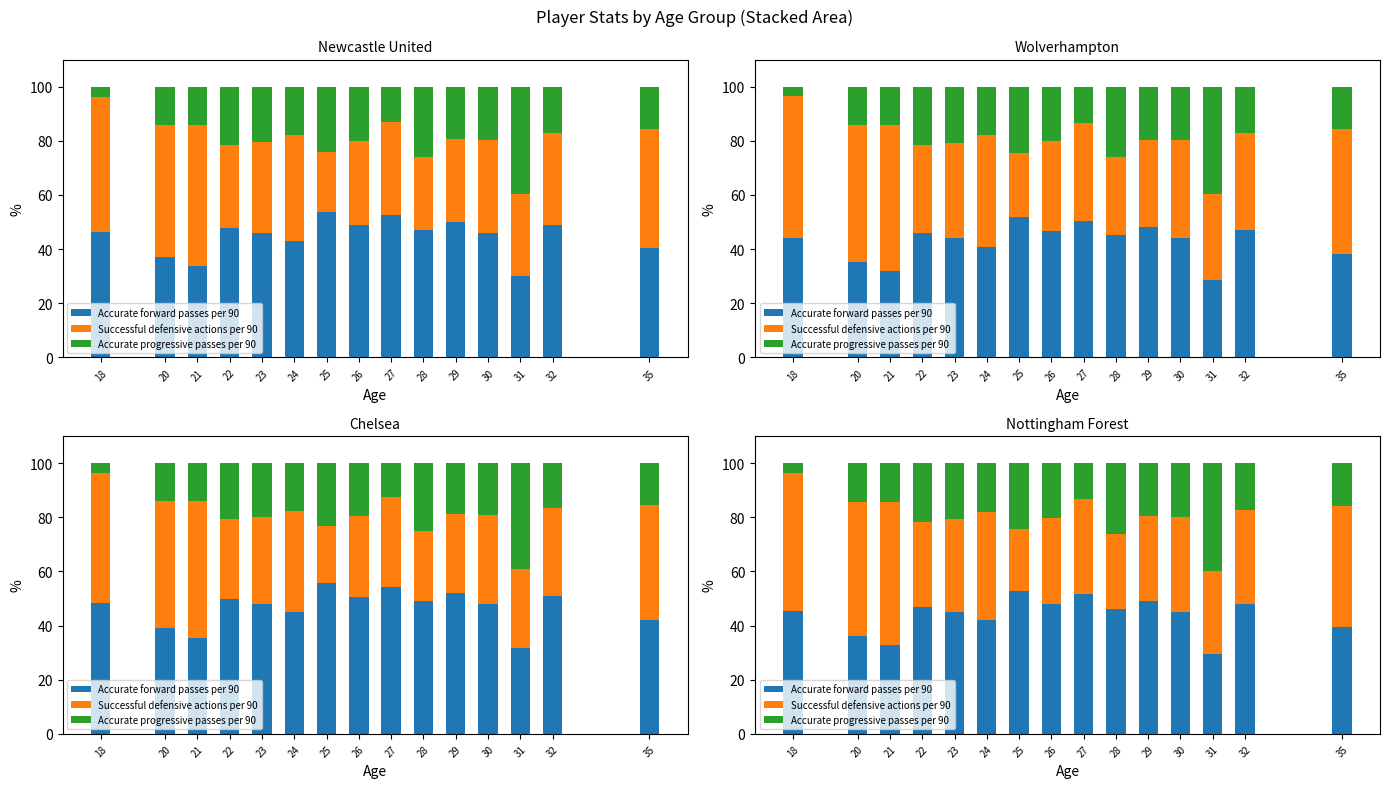

Where does the Successful defensive actions per 90 series first go above 34?

18